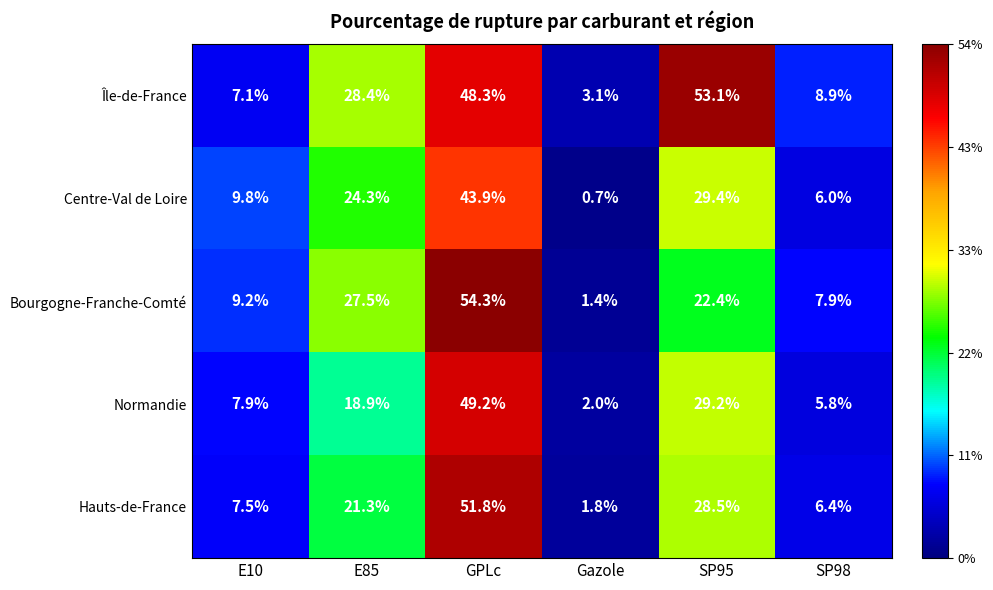

Is it true that Bourgogne-Franche-Comté equals 13.5 at SP98?

False